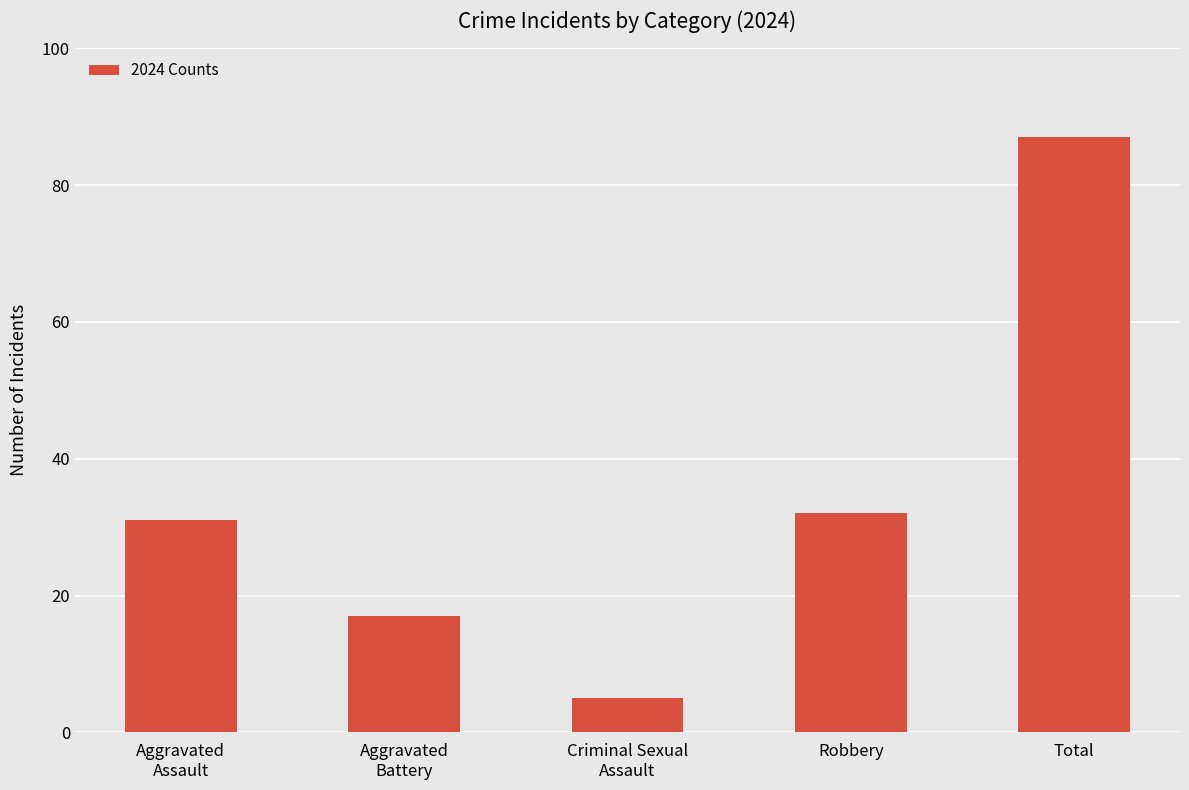

What is the value of the 5th bar from the left?

87